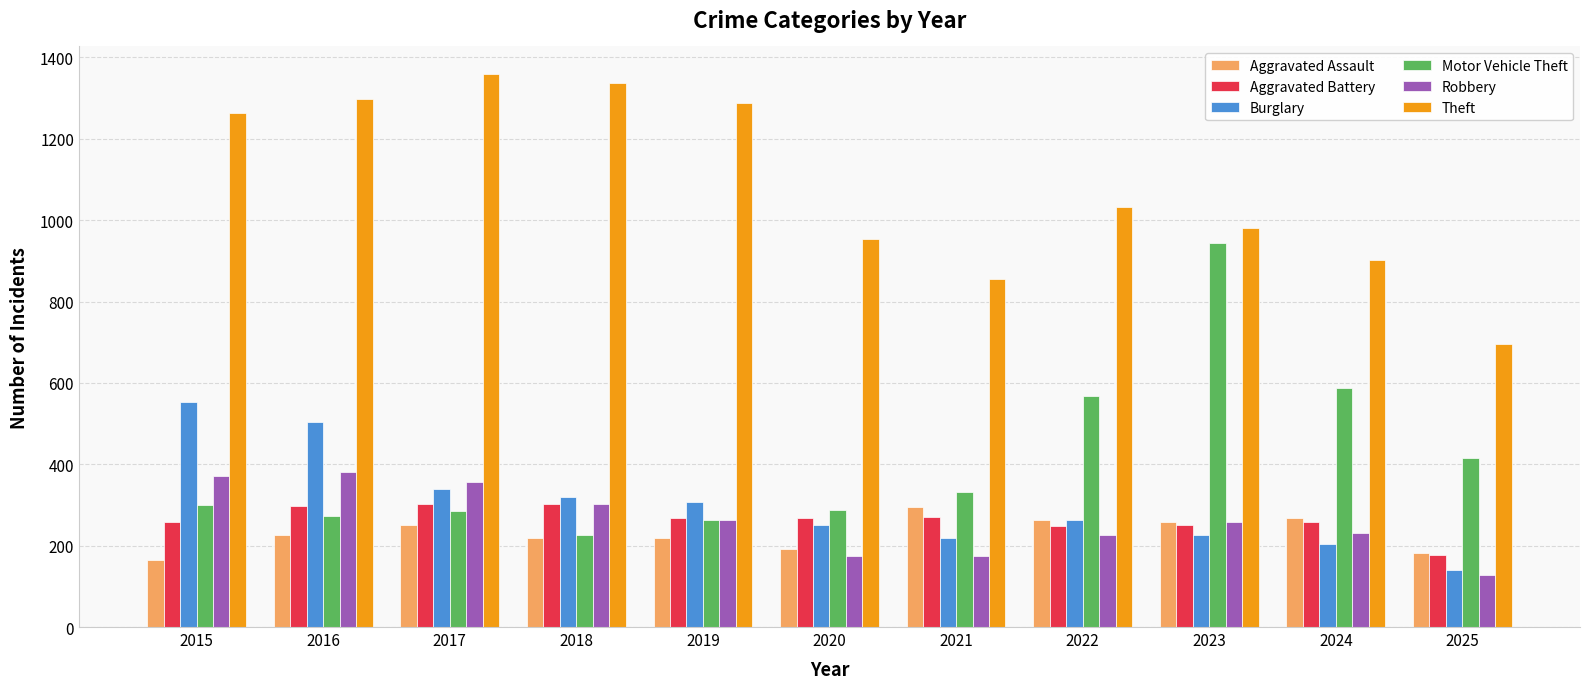

What is the maximum value shown in the chart?

1359